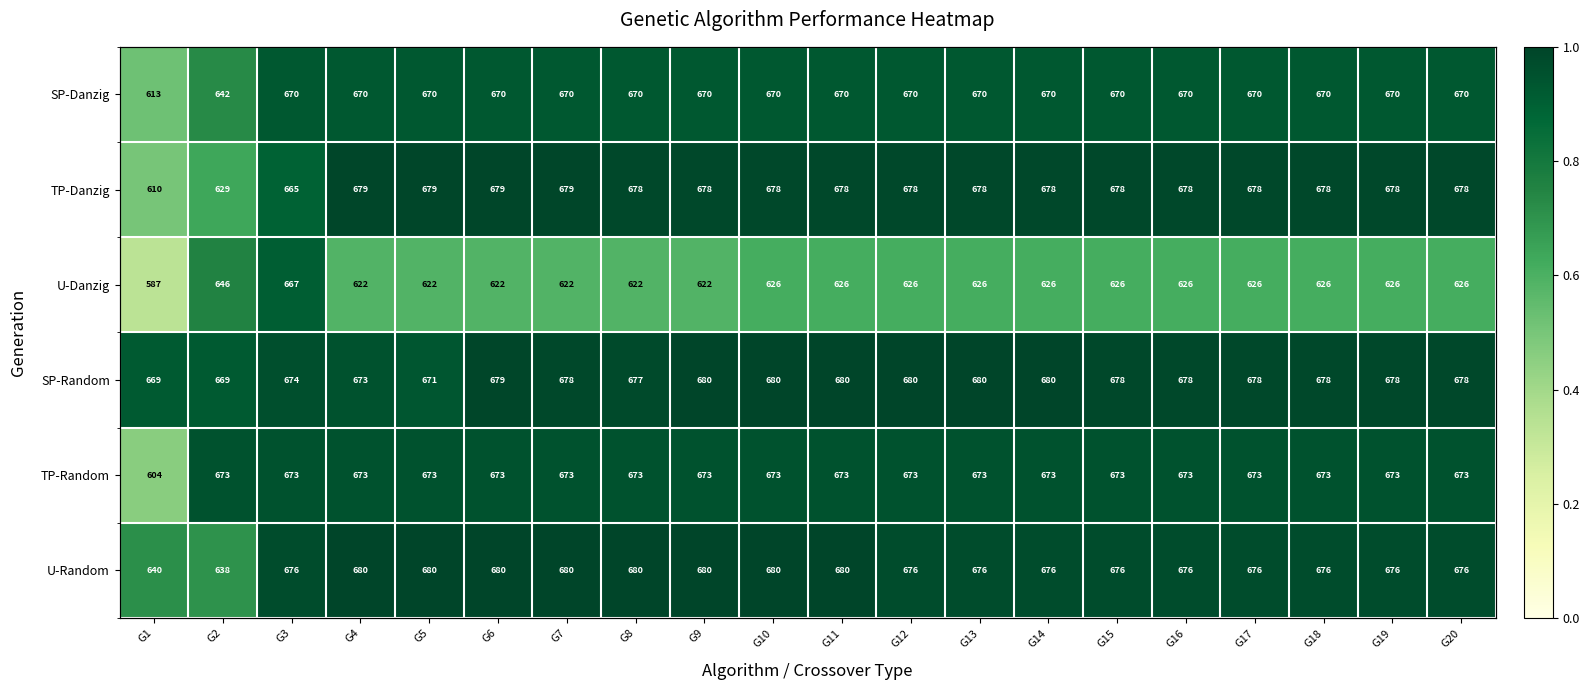

At how many categories does at least one series exceed 0?

20